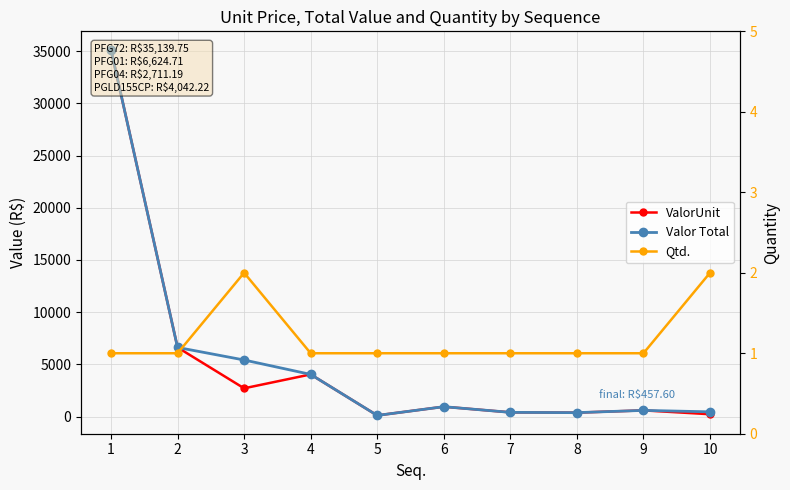

Rank the series at 5 from lowest to highest value.

Qtd., ValorUnit, Valor Total